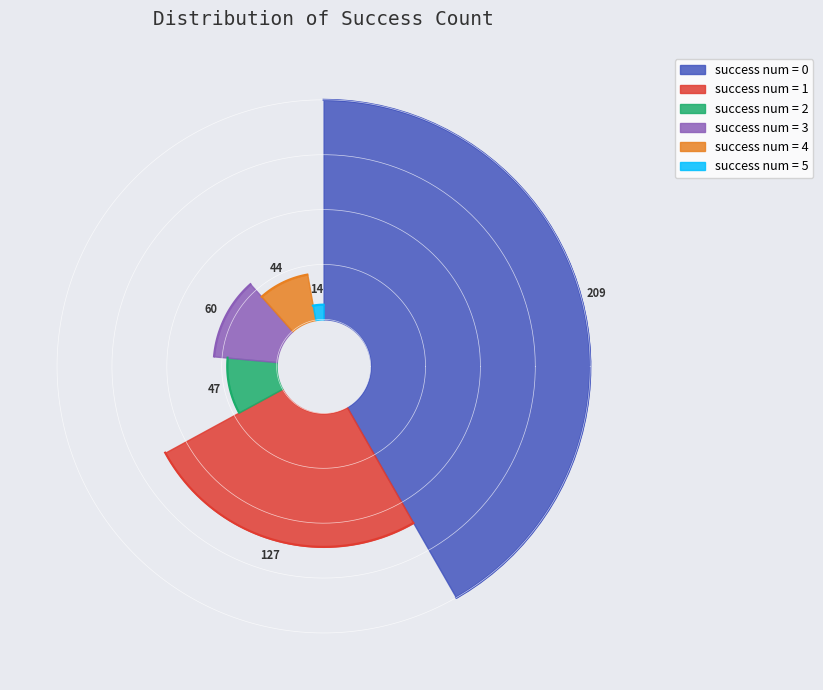

What is the smallest slice in the pie chart?

5